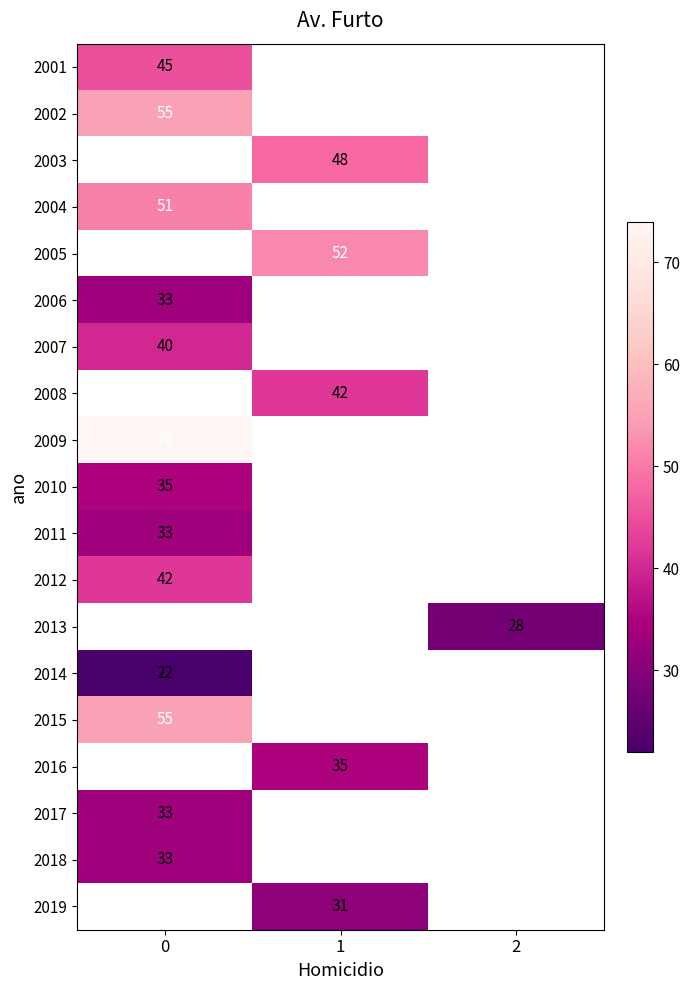

How many categories are shown in the chart?

3